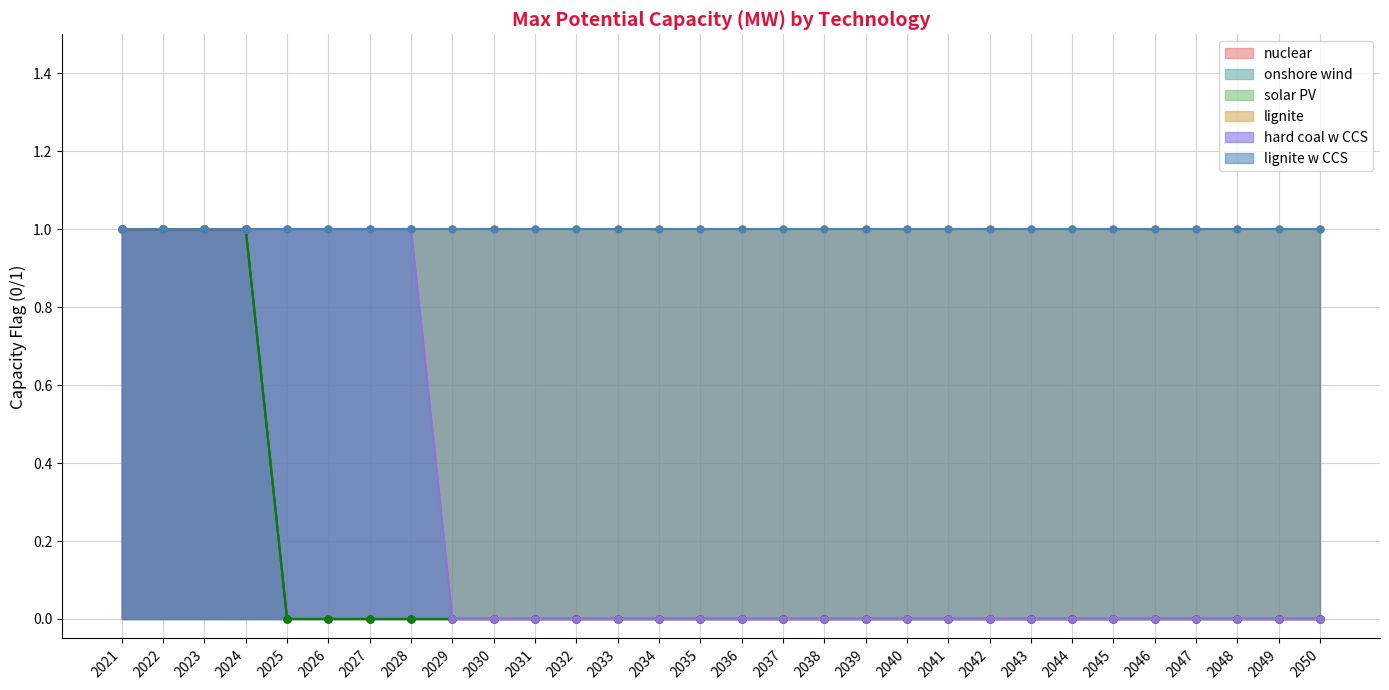

How many lines are shown in the chart?

4